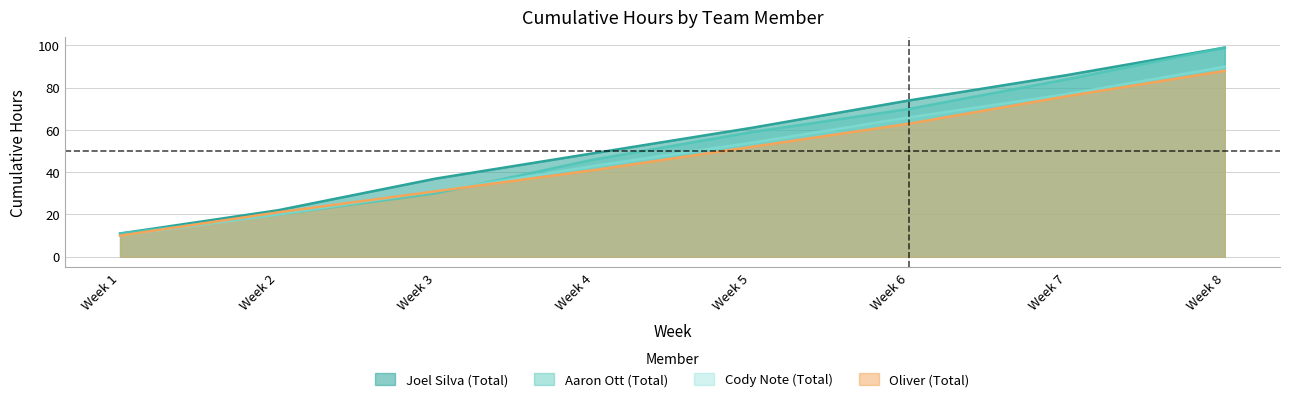

Which series has the widest spread of values?

Joel Silva (Total)